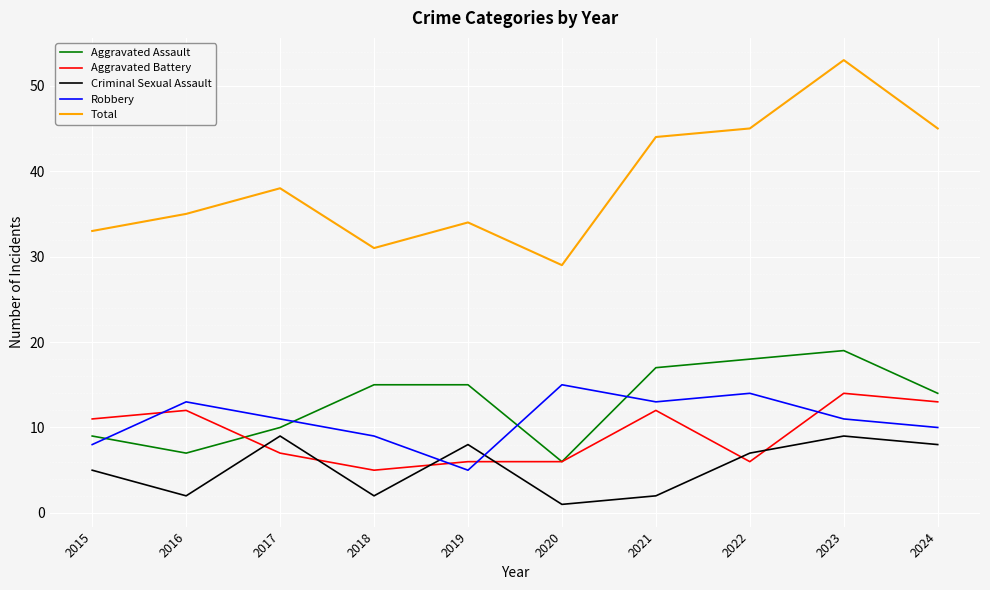

After their last crossing, which series has the higher values: Robbery or Criminal Sexual Assault?

Robbery